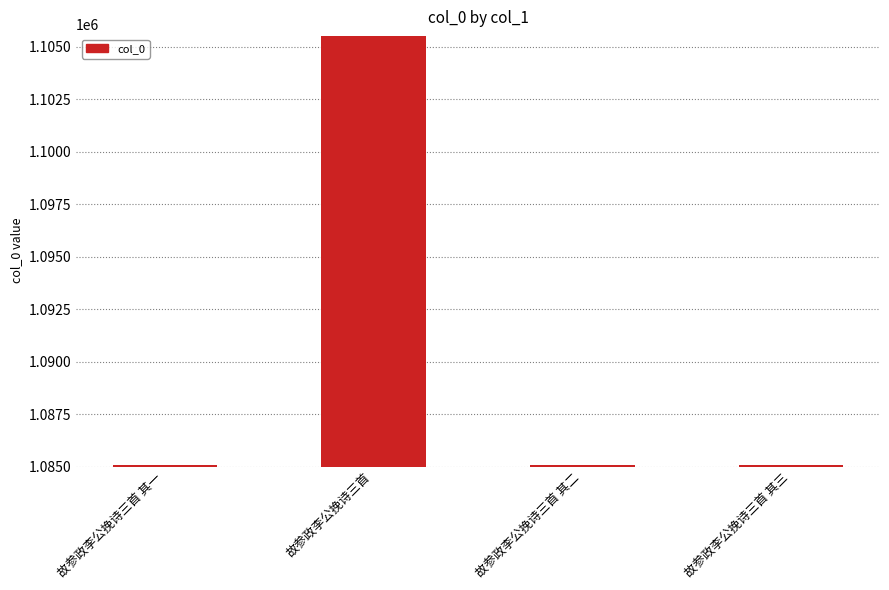

The value at 故参政李公挽诗三首 is 1823040. True or false?

False